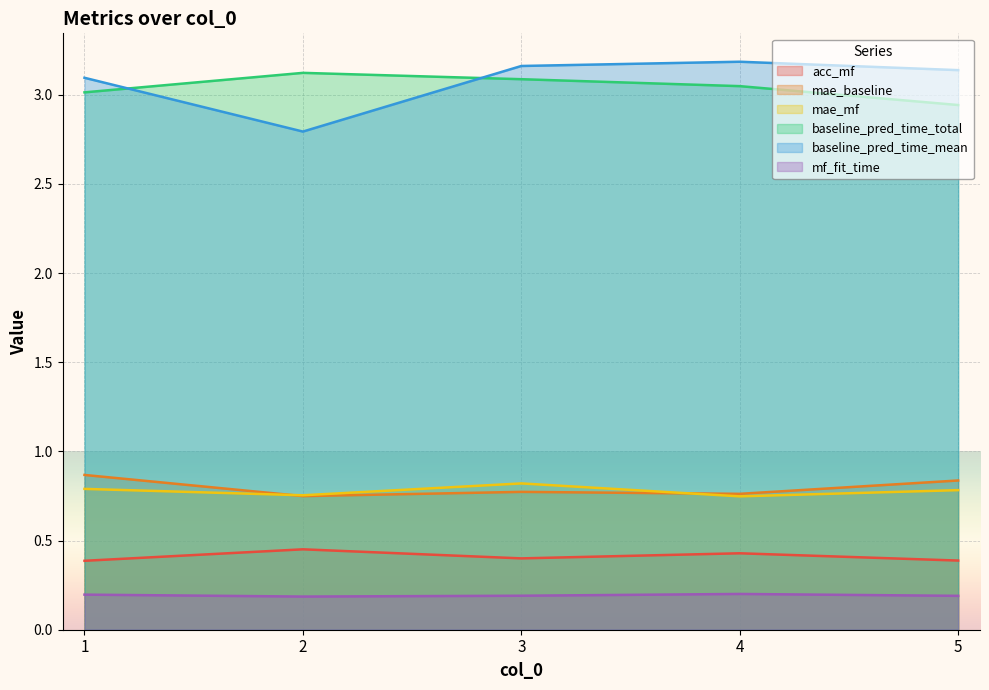

How many lines are shown in the chart?

6